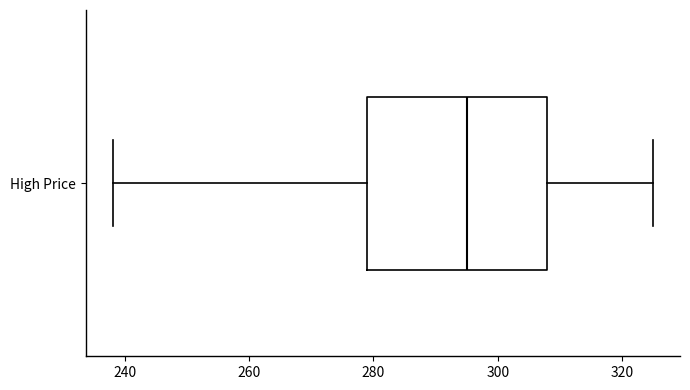

Where does the left whisker of the box for High Price end on the x-axis? The values are not printed on the chart, so give them approximately, as read against the axis.

238